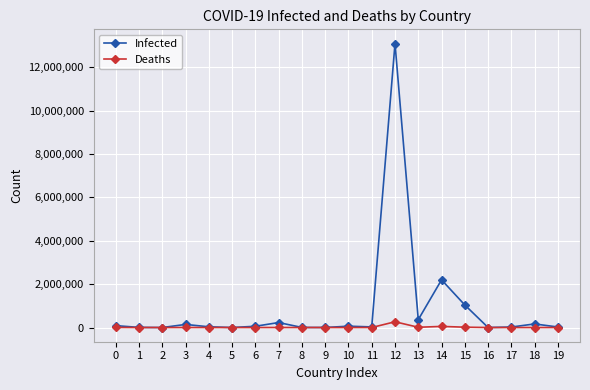

What is the sum of all Infected values?

17550636